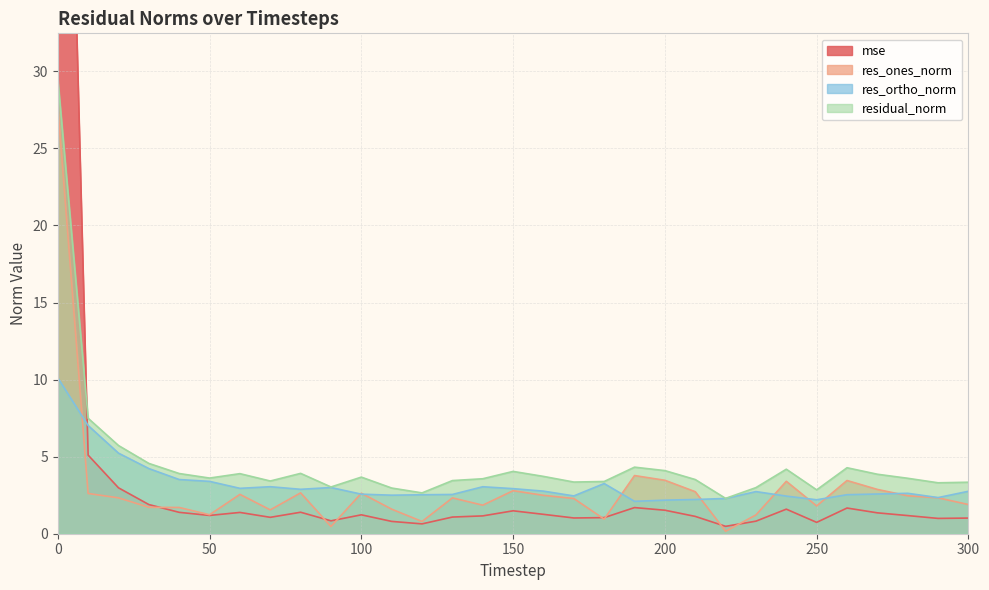

What is the sum of all mse values?

120.3